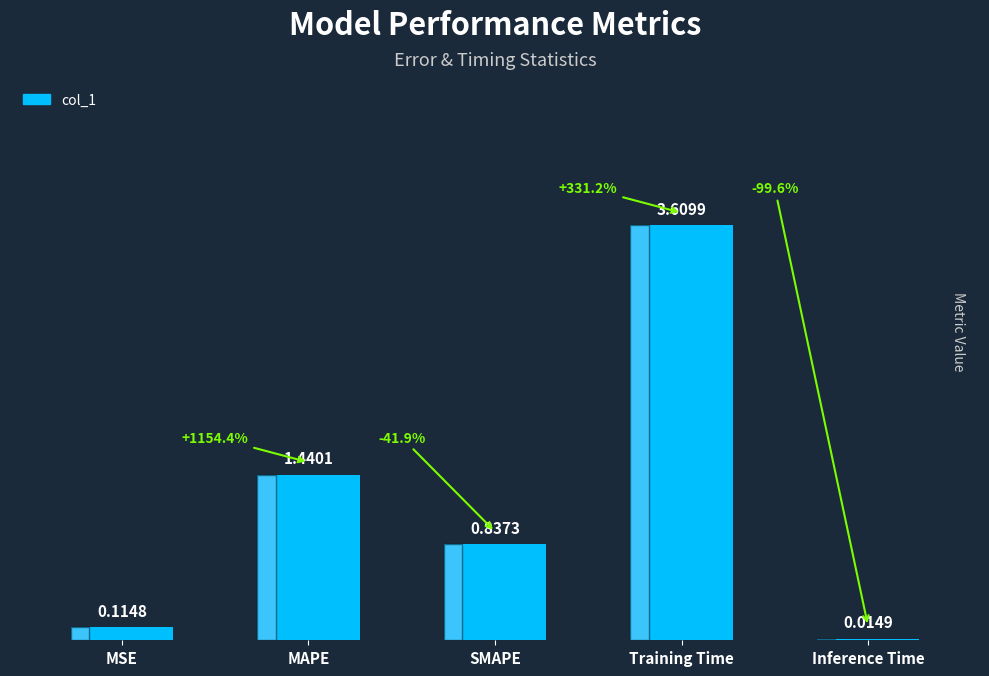

Where is the data nearest to the value 1?

SMAPE